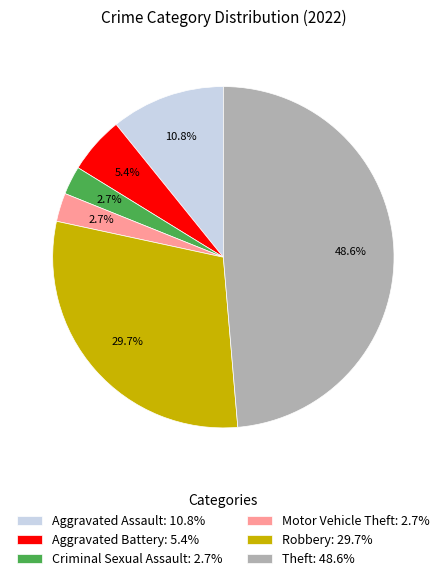

What is the ratio of the value at Robbery: 29.7% to the value at Motor Vehicle Theft: 2.7%?

11.0